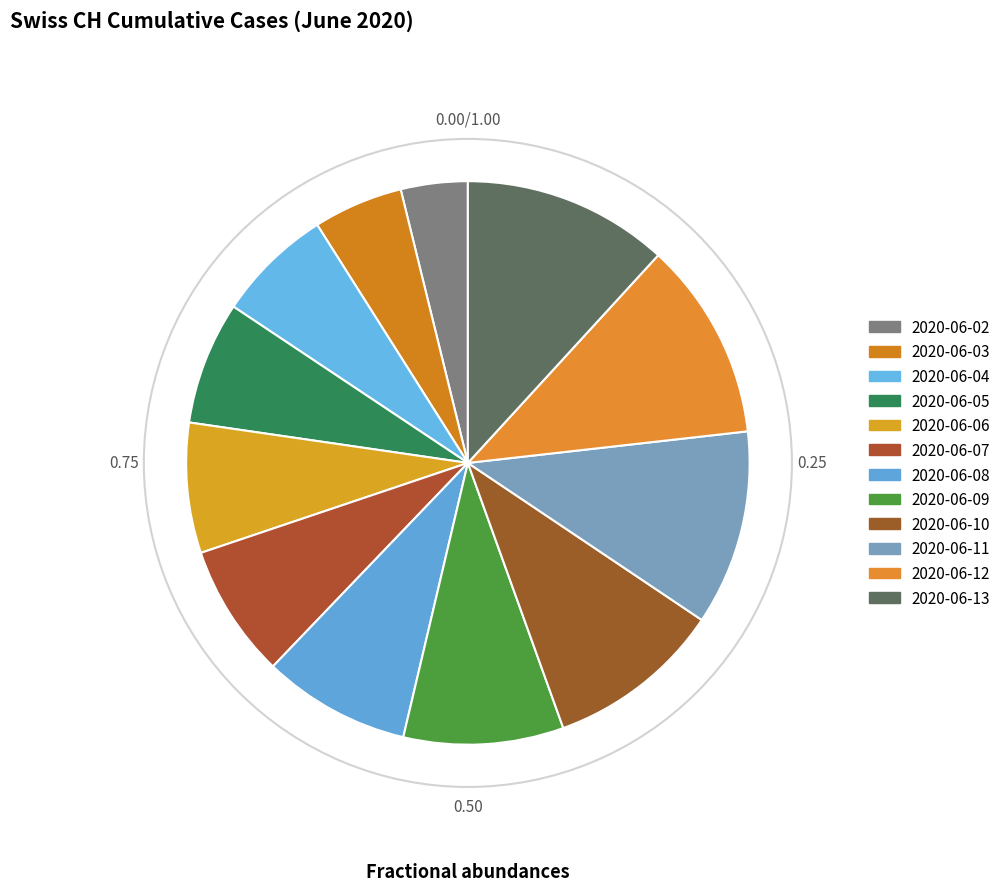

To the nearest percent, what percentage of the pie is 2020-06-11?

11%